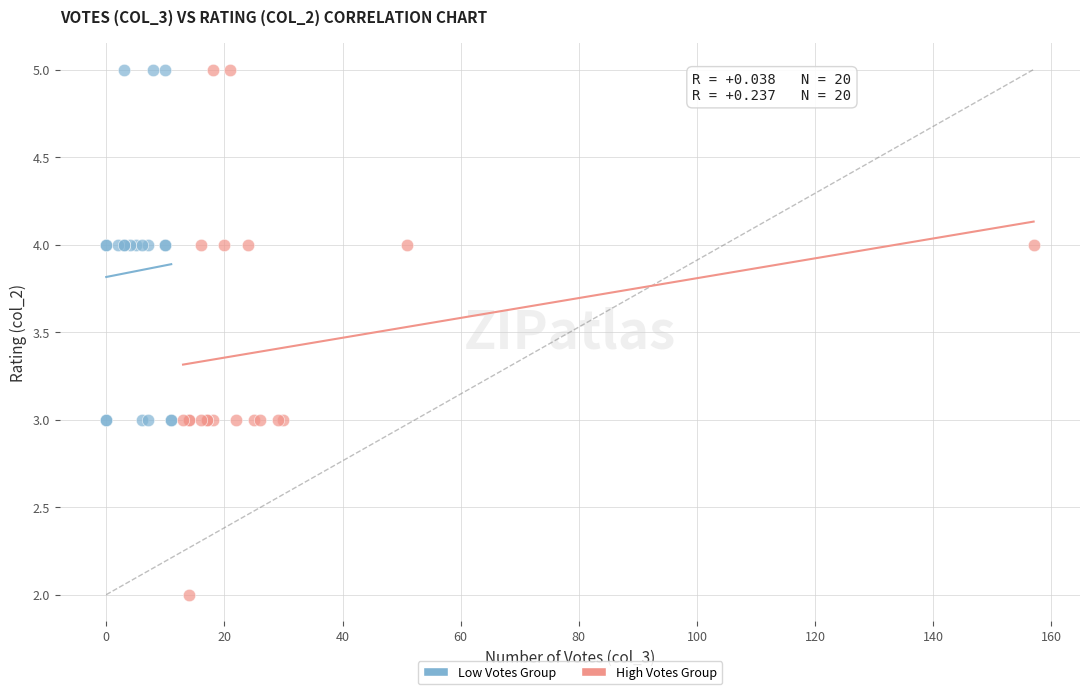

What are all the series names shown in the legend?

Low Votes Group, High Votes Group